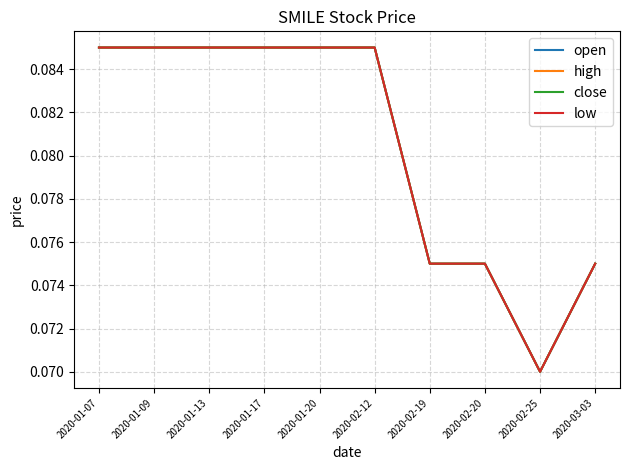

Reading left to right, list all the values displayed in this chart.

open: 0.1	0.1	0.1	0.1	0.1	0.1	0.1	0.1	0.1	0.1
high: 0.1	0.1	0.1	0.1	0.1	0.1	0.1	0.1	0.1	0.1
close: 0.1	0.1	0.1	0.1	0.1	0.1	0.1	0.1	0.1	0.1
low: 0.1	0.1	0.1	0.1	0.1	0.1	0.1	0.1	0.1	0.1